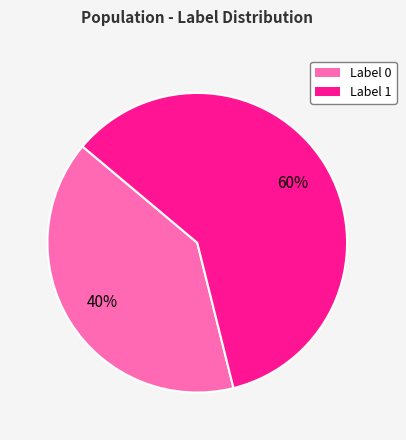

To the nearest percent, what is the difference between the largest and smallest slice percentages?

20%